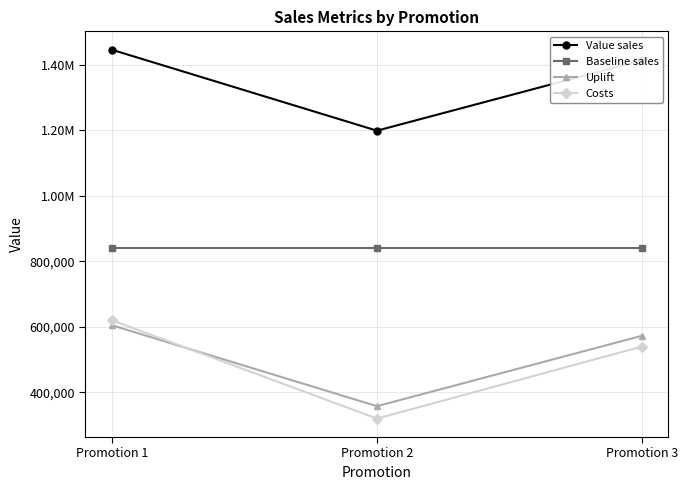

What are all the series names shown in the legend?

Value sales, Baseline sales, Uplift, Costs